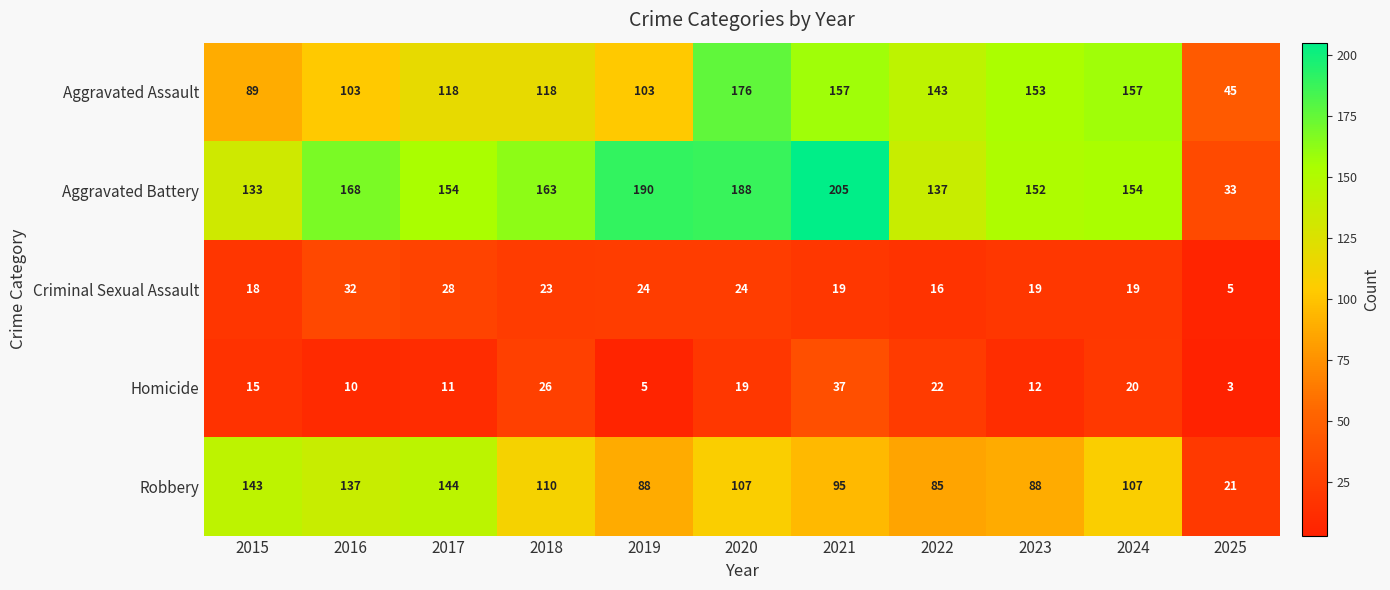

What is the total value across all series at 2016?

450